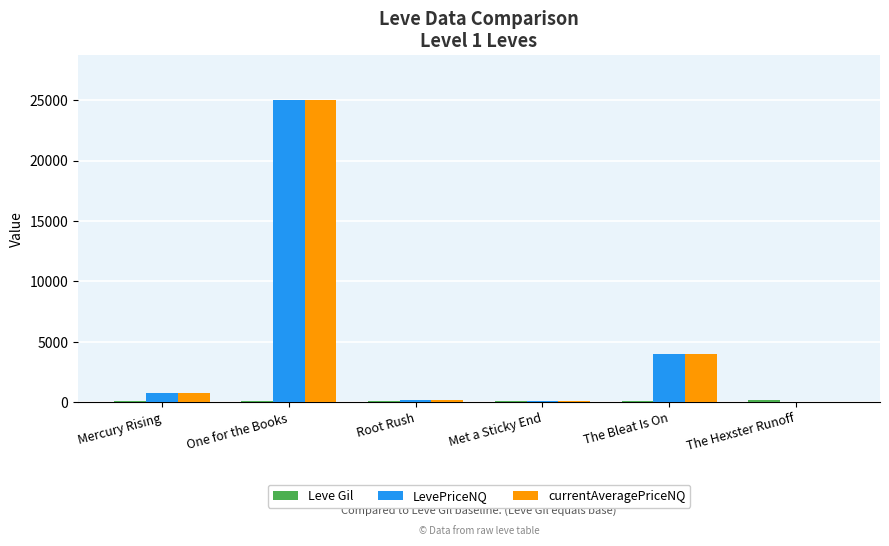

What is the maximum value shown in the chart?

25000.0